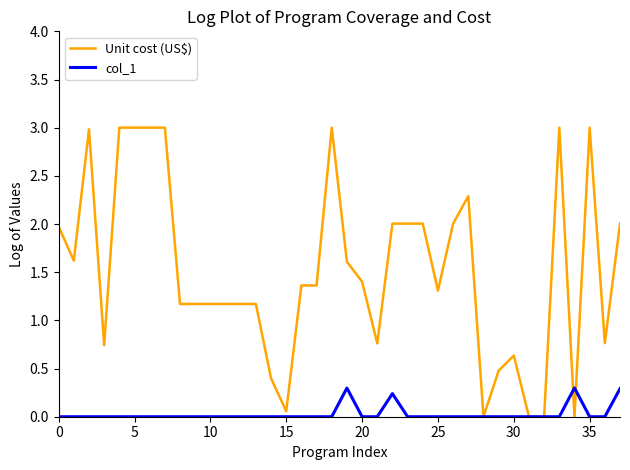

At how many categories does at least one series exceed 1?

27